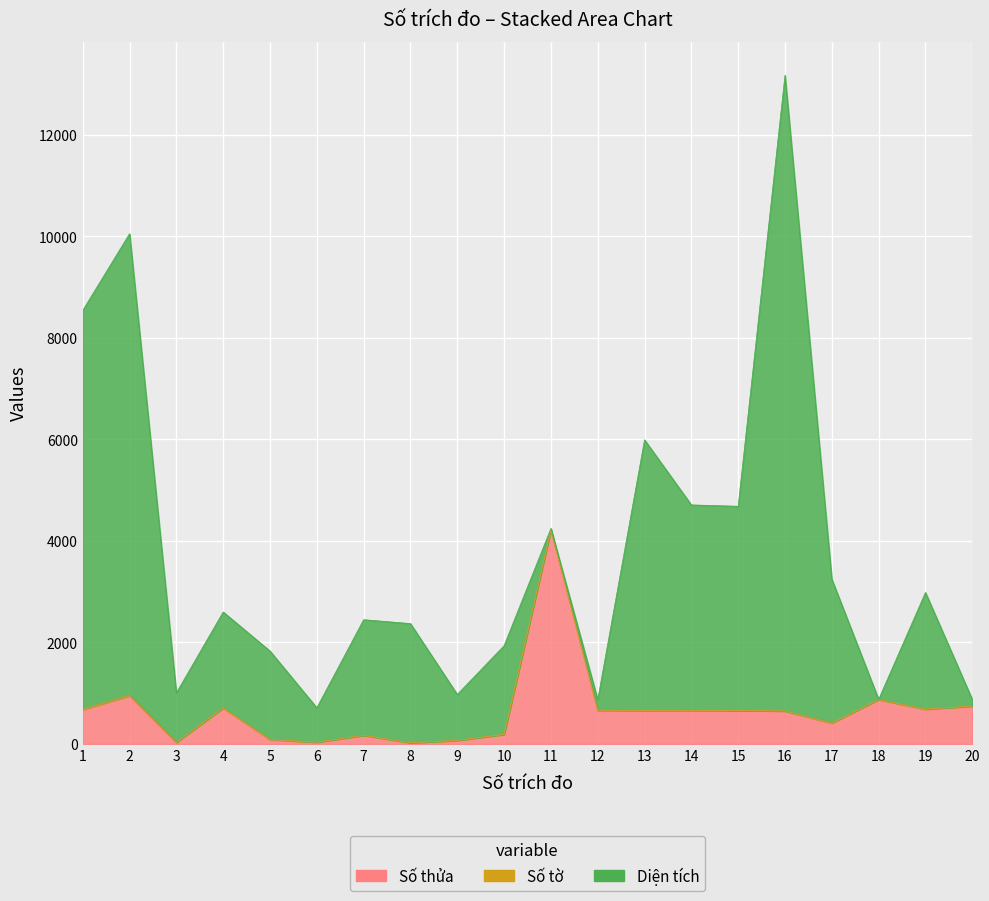

True or false: Số tờ and Số thửa intersect in this chart.

False